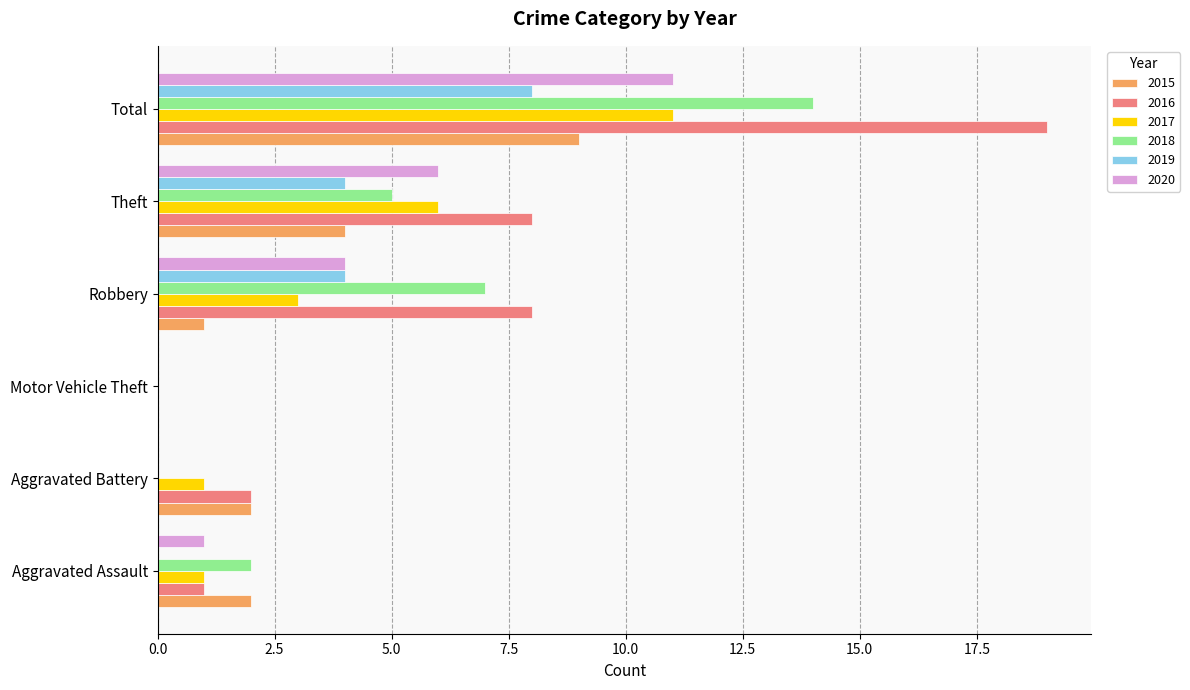

Is the value of 2017 at Total greater than the value of 2018 at Robbery?

Yes